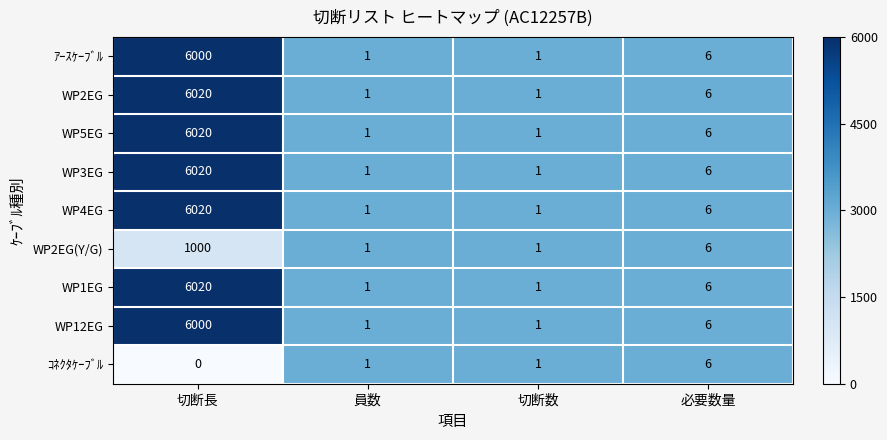

Is it true that WP3EG equals 0 at 員数?

False